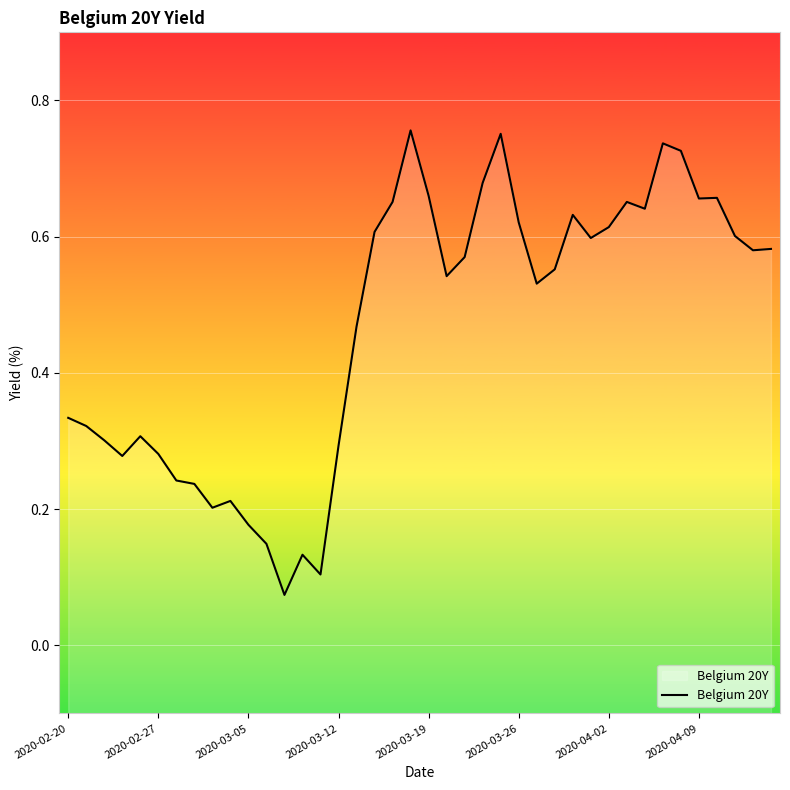

True or false: the data shows 1.0 at 2020-04-09.

False